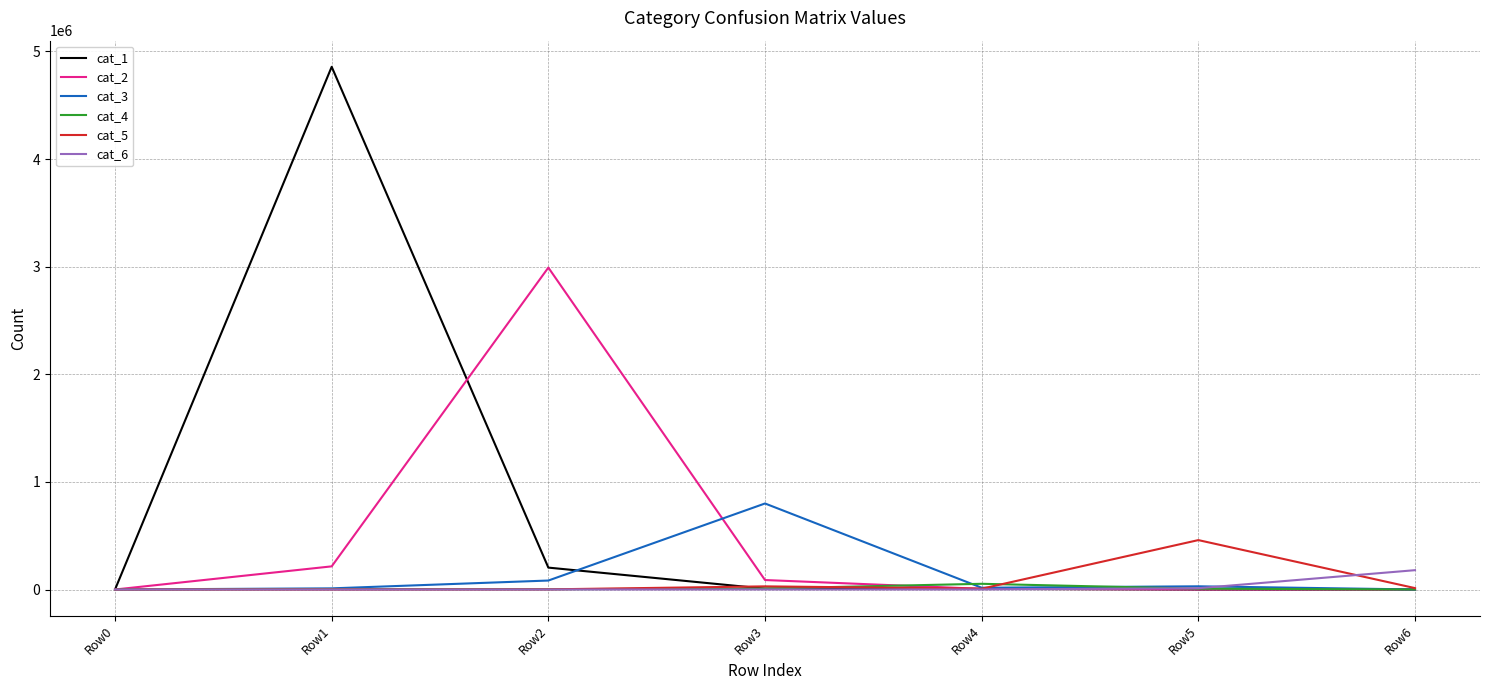

Which series has the largest range (max minus min)?

cat_1